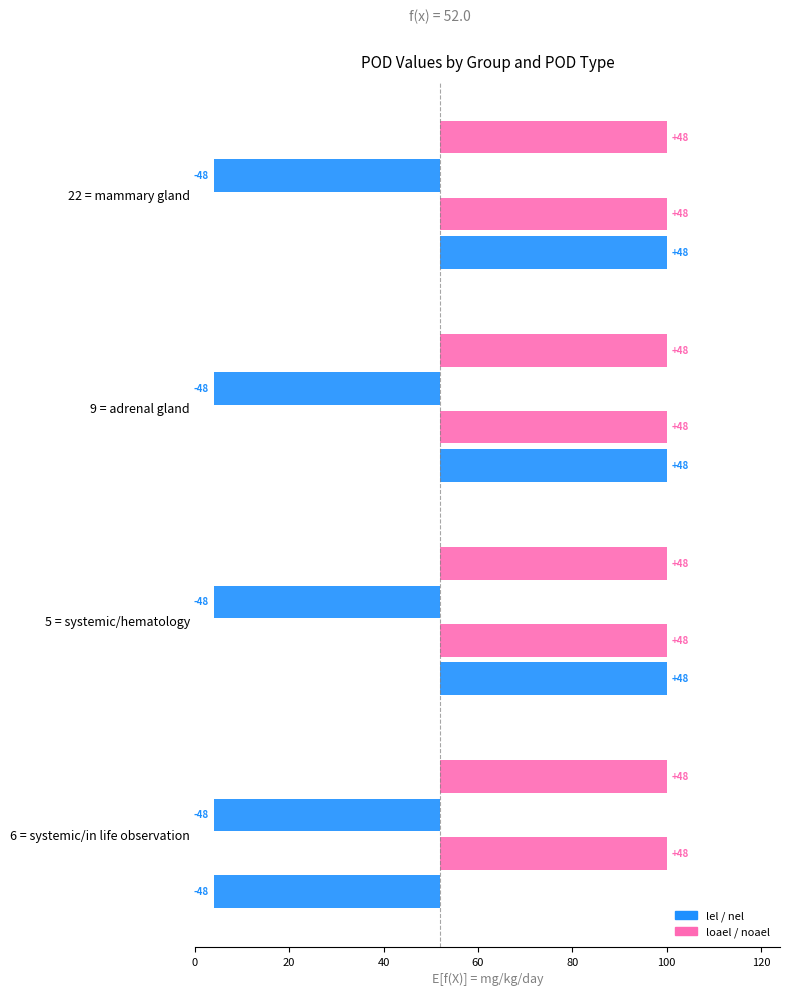

The lel series shows -25.7 at 6 = systemic/in life observation. True or false?

False